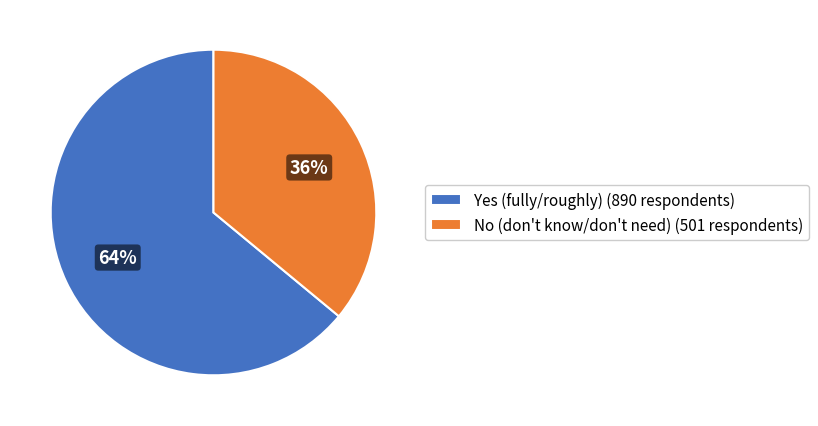

Count the number of slices in the pie.

2